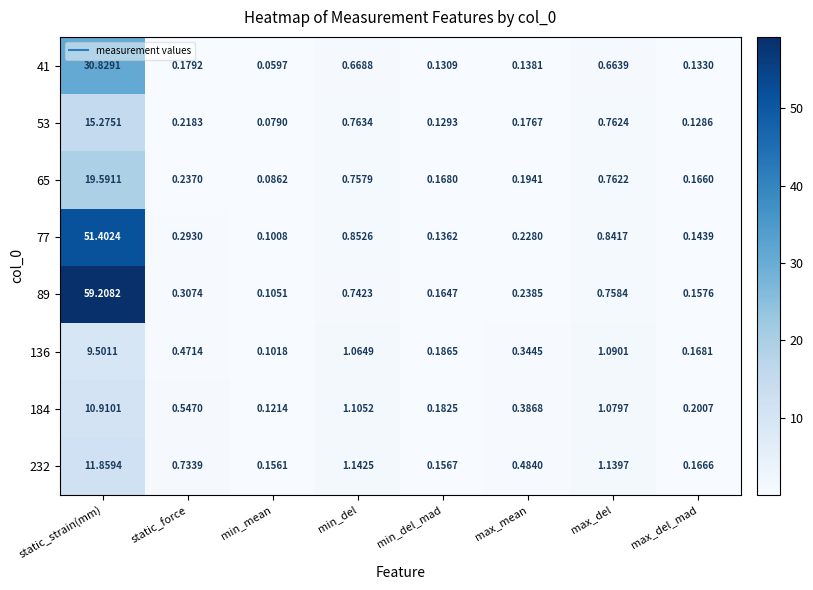

Which label corresponds to the largest value in the chart?

static_strain(mm)